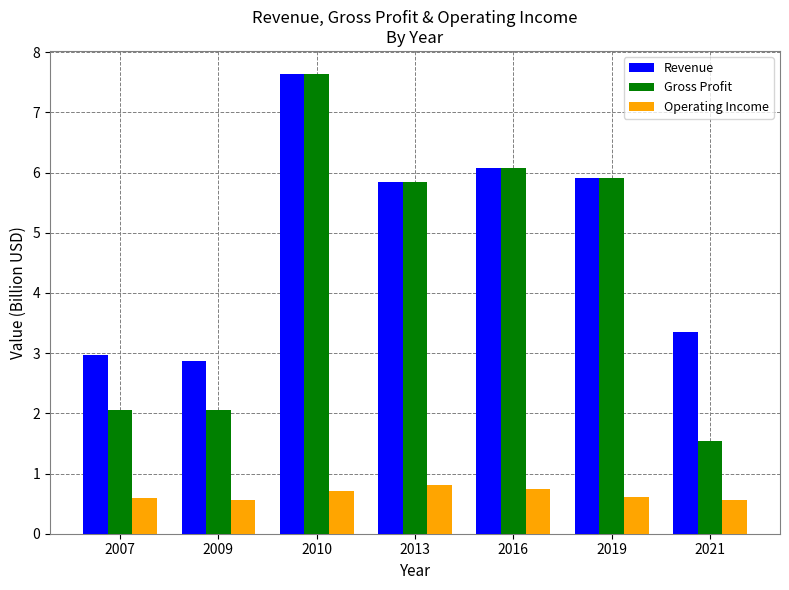

Which series has the largest range (max minus min)?

Gross Profit